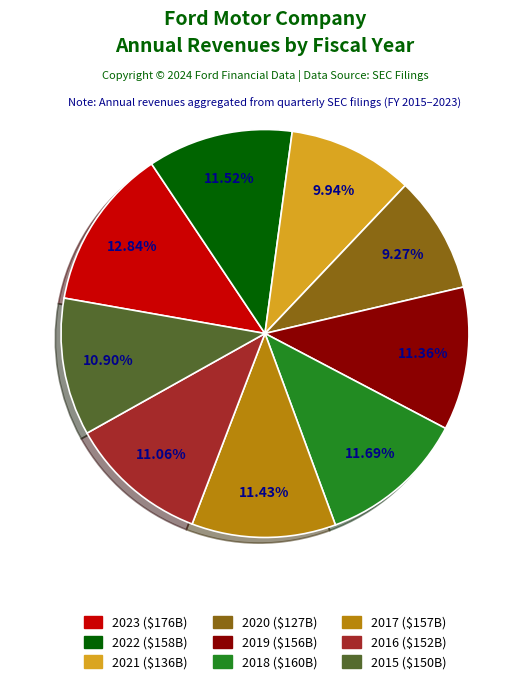

To the nearest percent, what is the combined percentage of 2019 and 2023?

24%